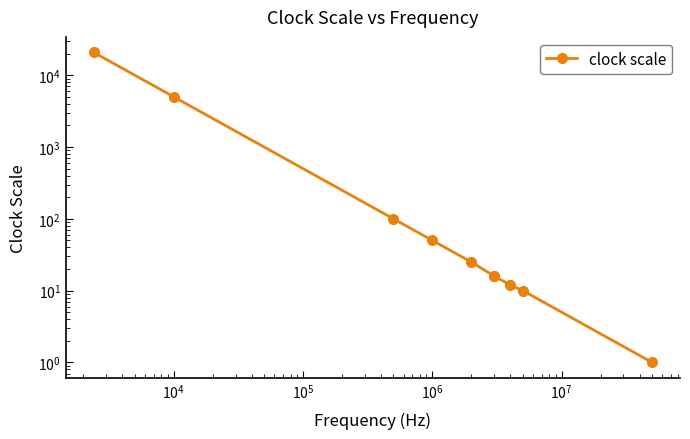

The value at $\mathdefault{10^{2}}$ is 10388. True or false?

False